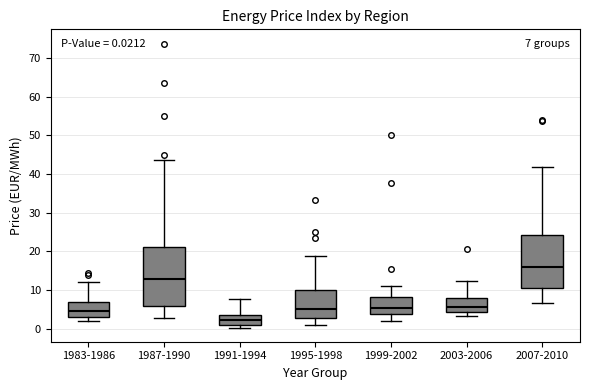

Which box is the tallest, from its lower edge to its upper edge?

1987-1990